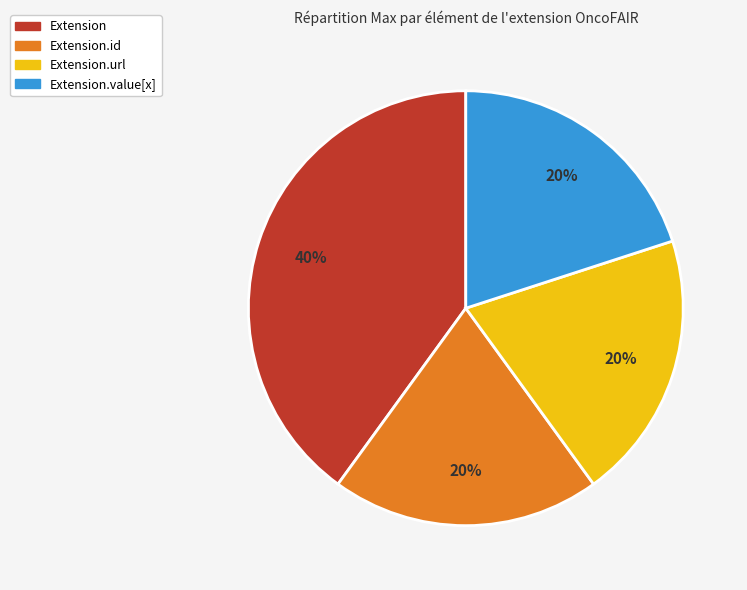

To the nearest percent, what is the average slice percentage?

25%